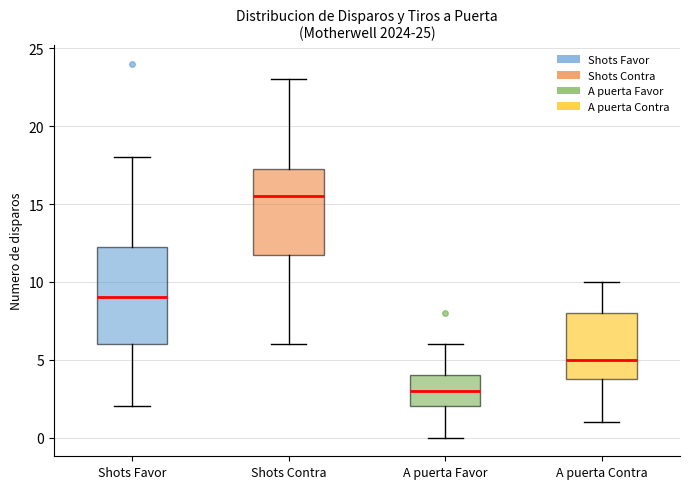

Which box is the tallest, from its lower edge to its upper edge?

Shots Favor